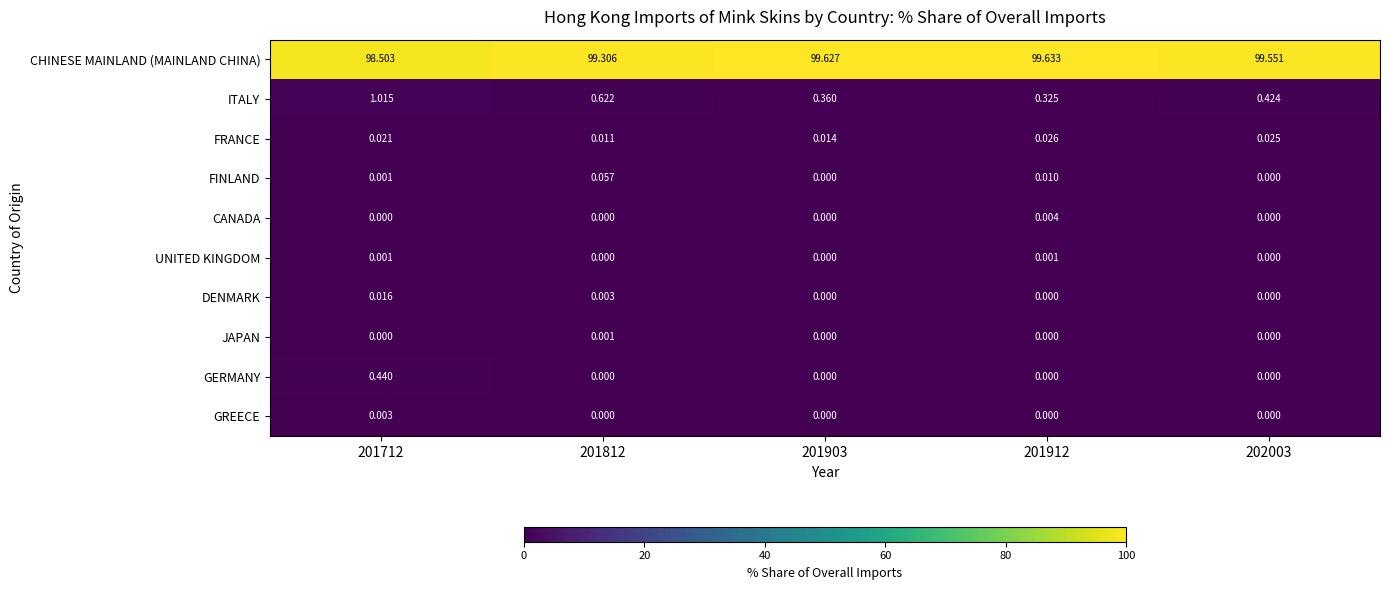

Which series has the largest range (max minus min)?

CHINESE MAINLAND (MAINLAND CHINA)